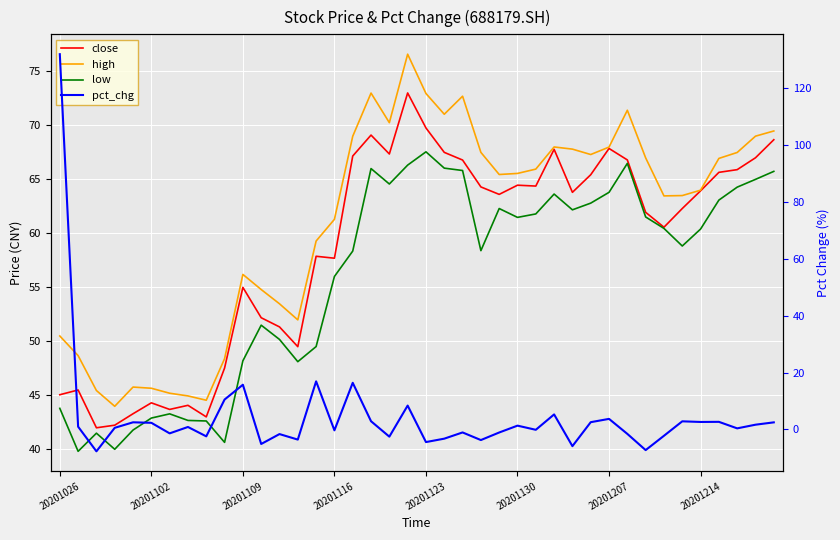

Is it true that low equals 25.9 at 20201109?

False